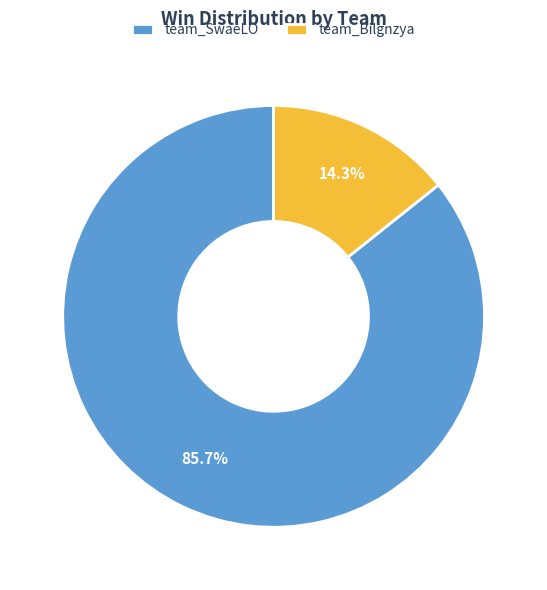

To the nearest percent, what is the difference between the team_Bilgnzya and team_SwaeLO slice percentages?

71%